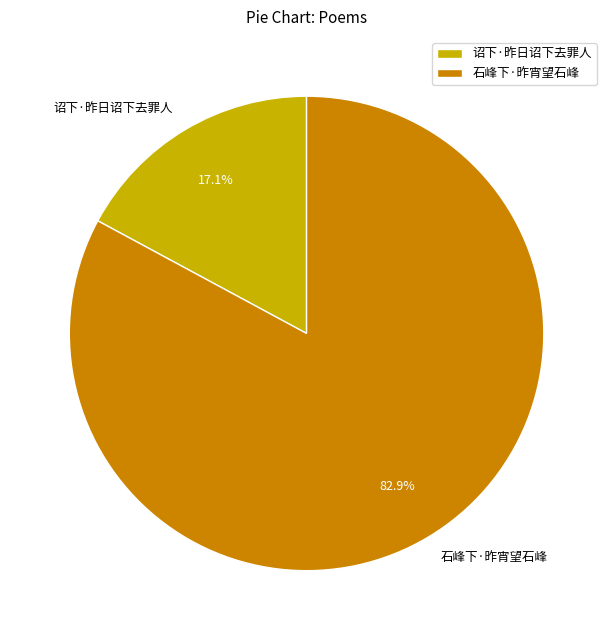

Is it true that 石峰下·昨宵望石峰 is 83% of the pie?

True